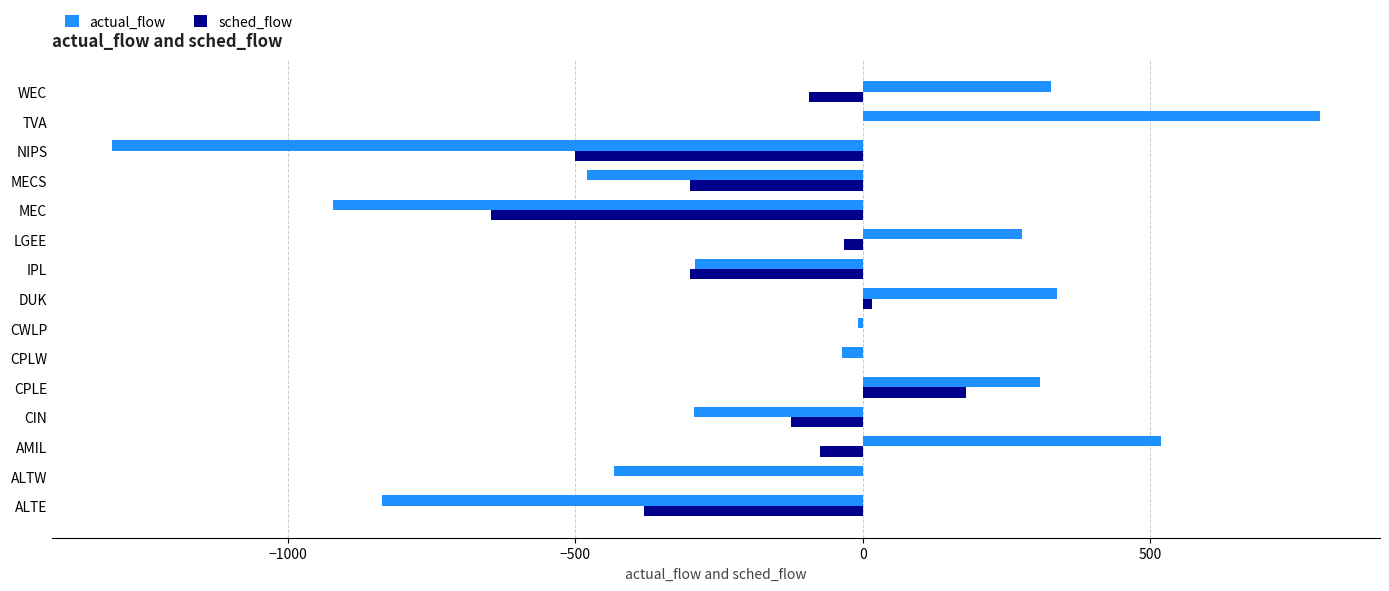

At which label does sched_flow reach its peak?

CPLE